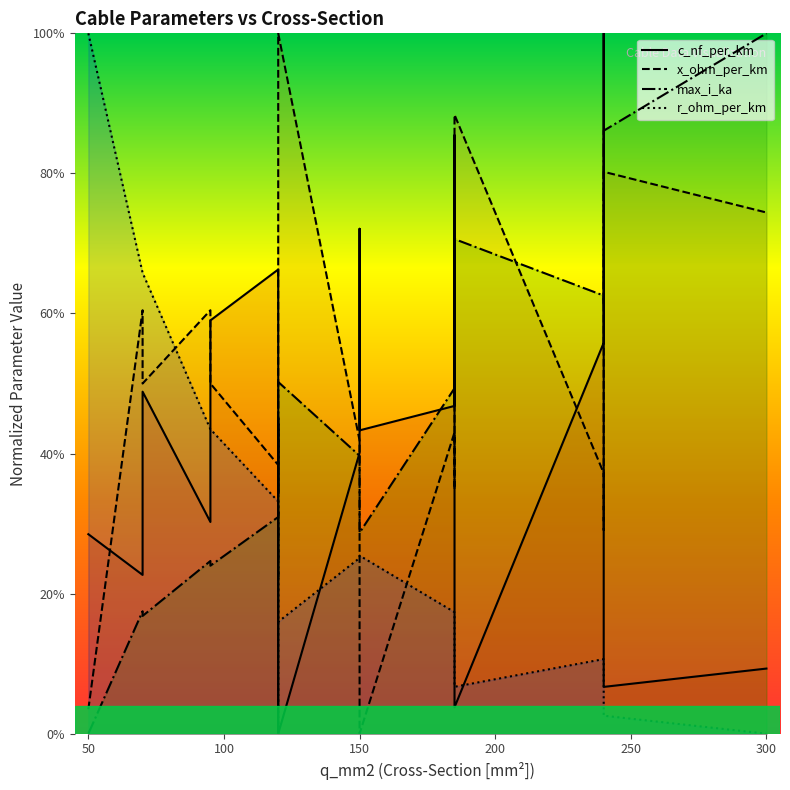

What is the difference between the maximum and minimum values in the c_nf_per_km series?

1.0